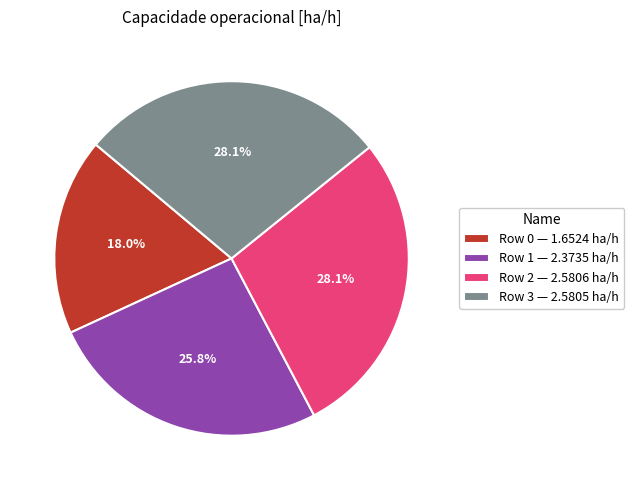

What is the ratio of the value at Row 2 to the value at Row 1?

1.1